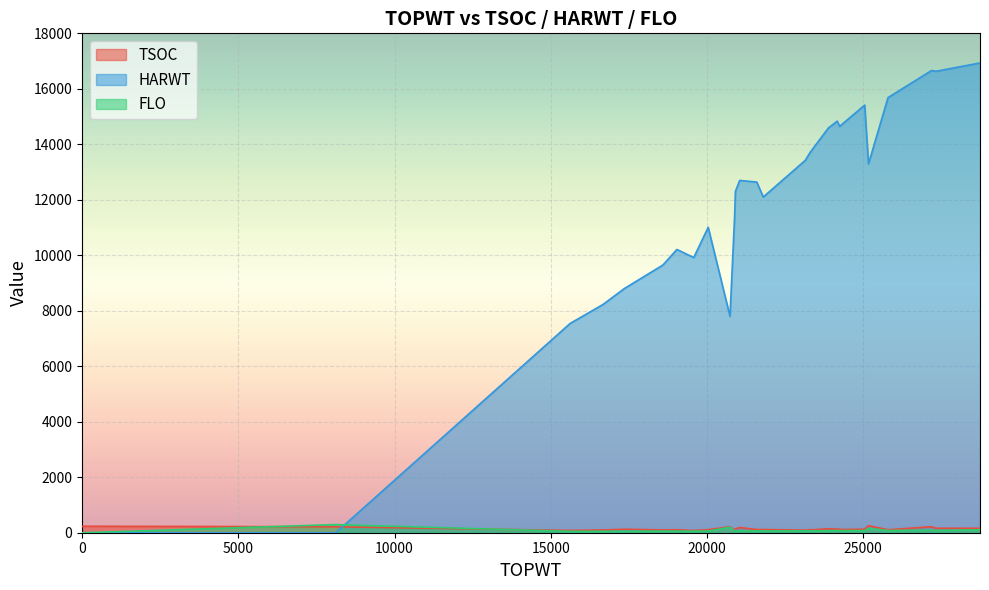

Does the chart display data point markers on the line(s)?

No